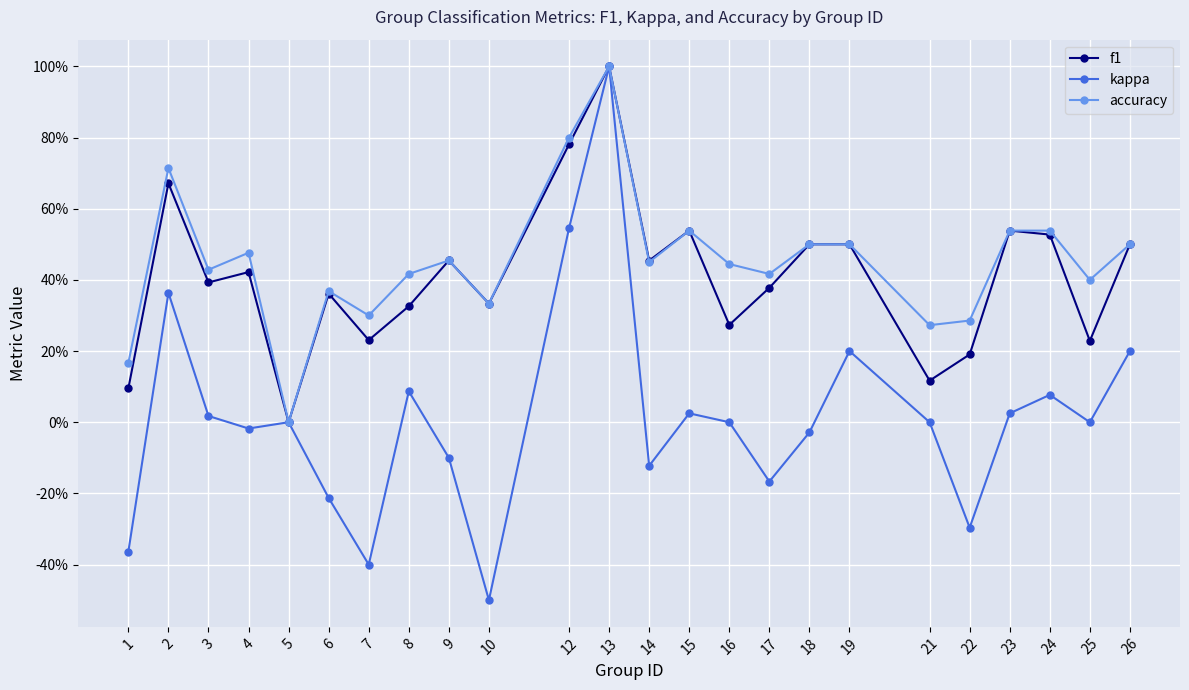

Reading left to right, list all the values displayed in this chart.

f1: 0.1	0.7	0.4	0.4	0.0	0.4	0.2	0.3	0.5	0.3	0.8	1.0	0.5	0.5	0.3	0.4	0.5	0.5	0.1	0.2	0.5	0.5	0.2	0.5
kappa: -0.4	0.4	0.0	-0.0	0.0	-0.2	-0.4	0.1	-0.1	-0.5	0.5	1.0	-0.1	0.0	0.0	-0.2	-0.0	0.2	0.0	-0.3	0.0	0.1	0.0	0.2
accuracy: 0.2	0.7	0.4	0.5	0.0	0.4	0.3	0.4	0.5	0.3	0.8	1.0	0.5	0.5	0.4	0.4	0.5	0.5	0.3	0.3	0.5	0.5	0.4	0.5